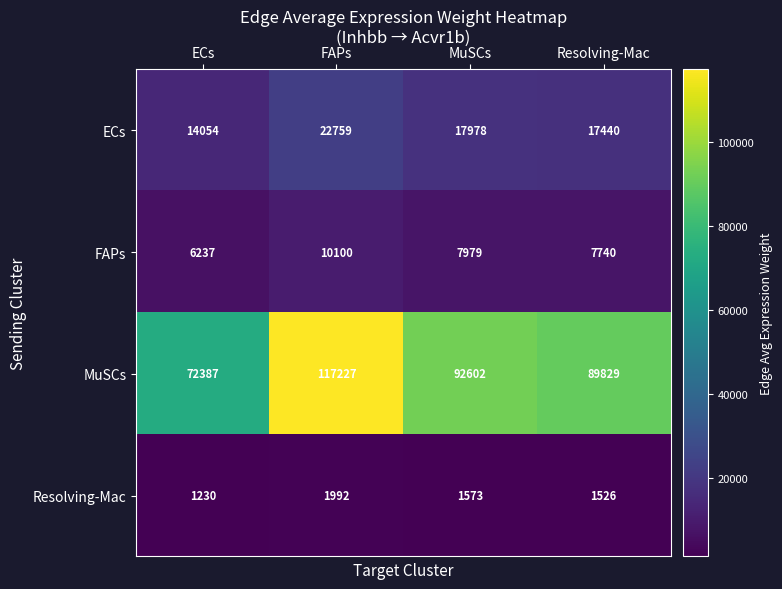

Count the number of categories in the chart.

4